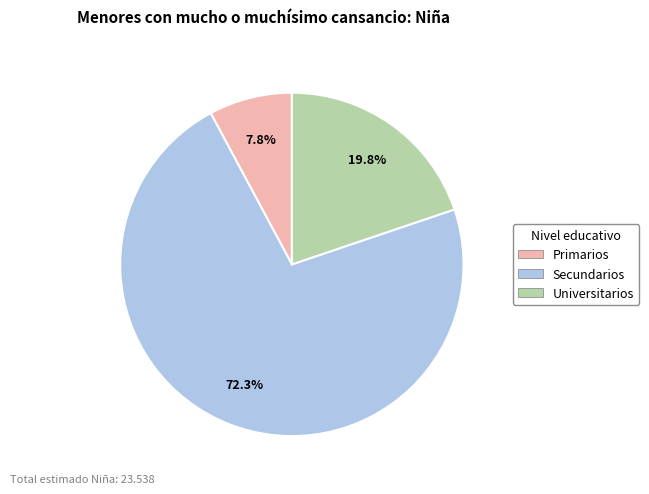

The Secundarios slice represents 79% of the pie. True or false?

False